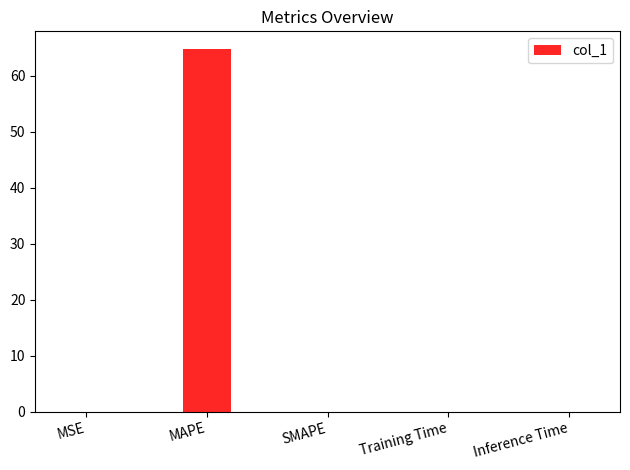

What is the sum of all values?

64.7